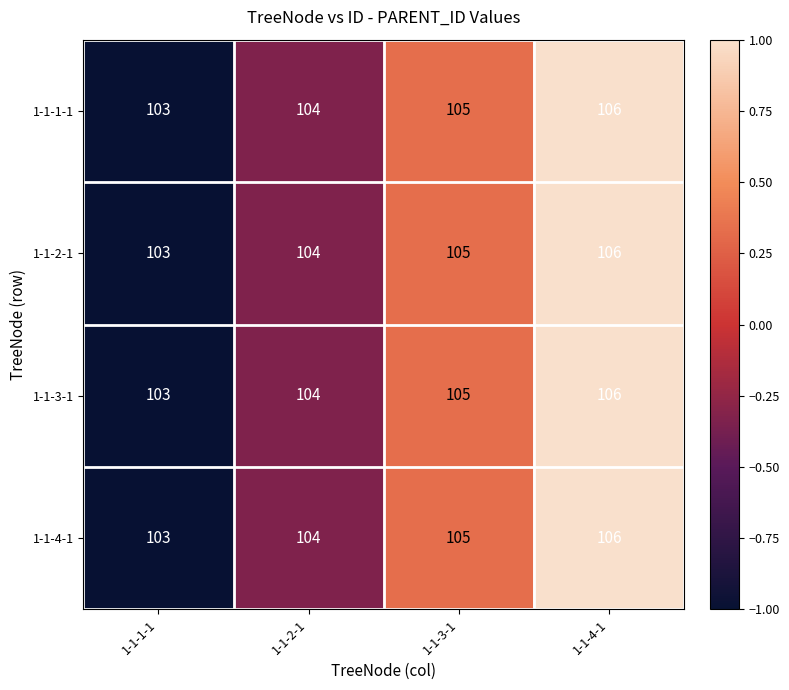

How many data points in 1-1-2-1 are less than 105?

2